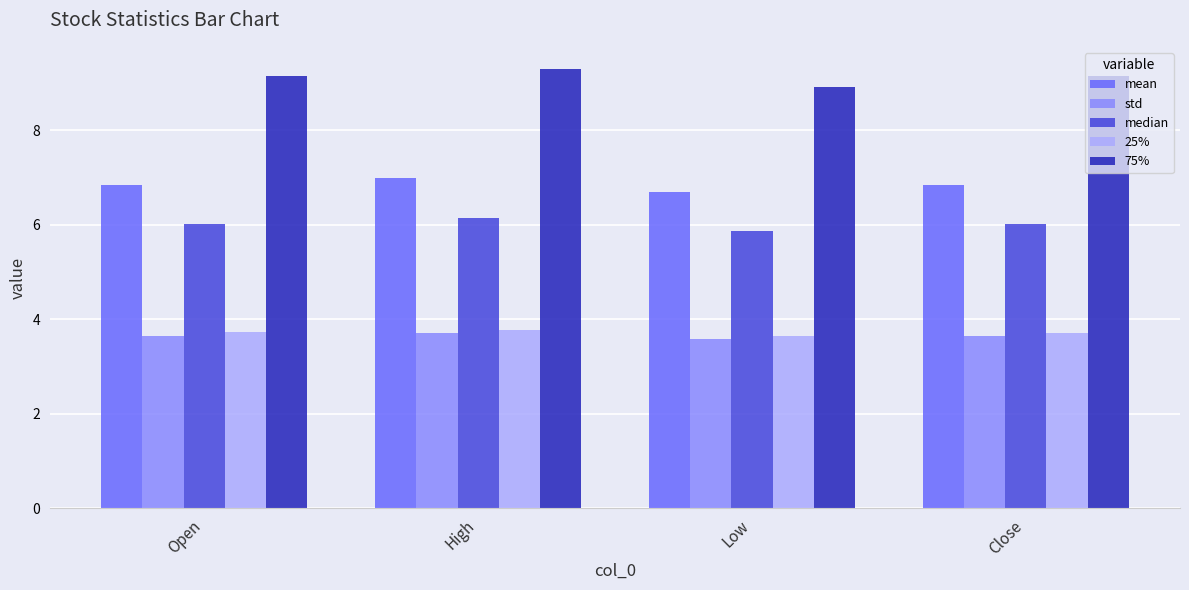

Which series has the widest spread of values?

75%